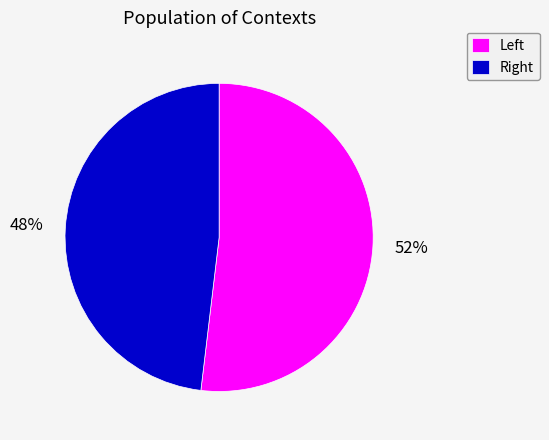

To the nearest percent, what is the difference between the largest and smallest slice percentages?

4%